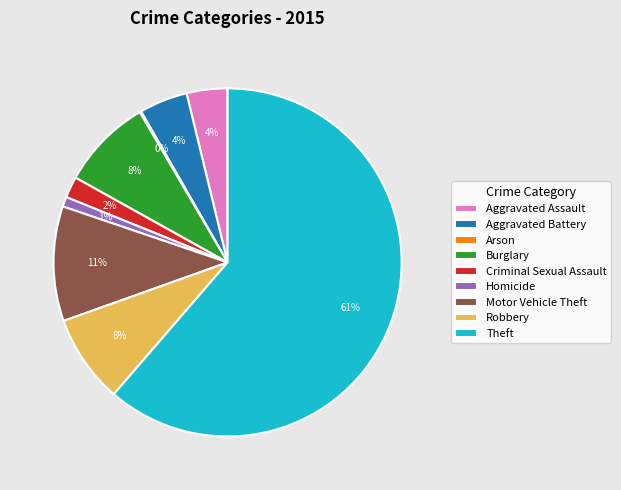

Is it true that Aggravated Assault is 4% of the pie?

True